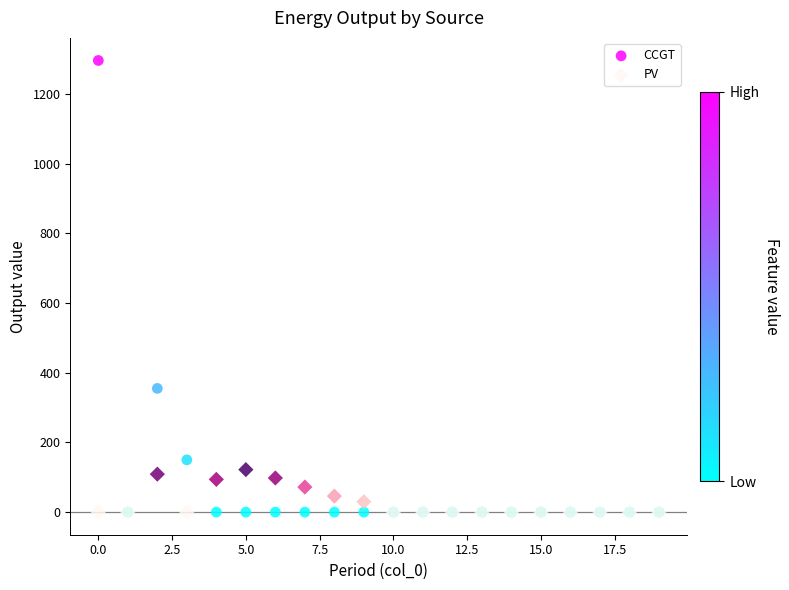

Across all series, what Y value is closest to 648?

355